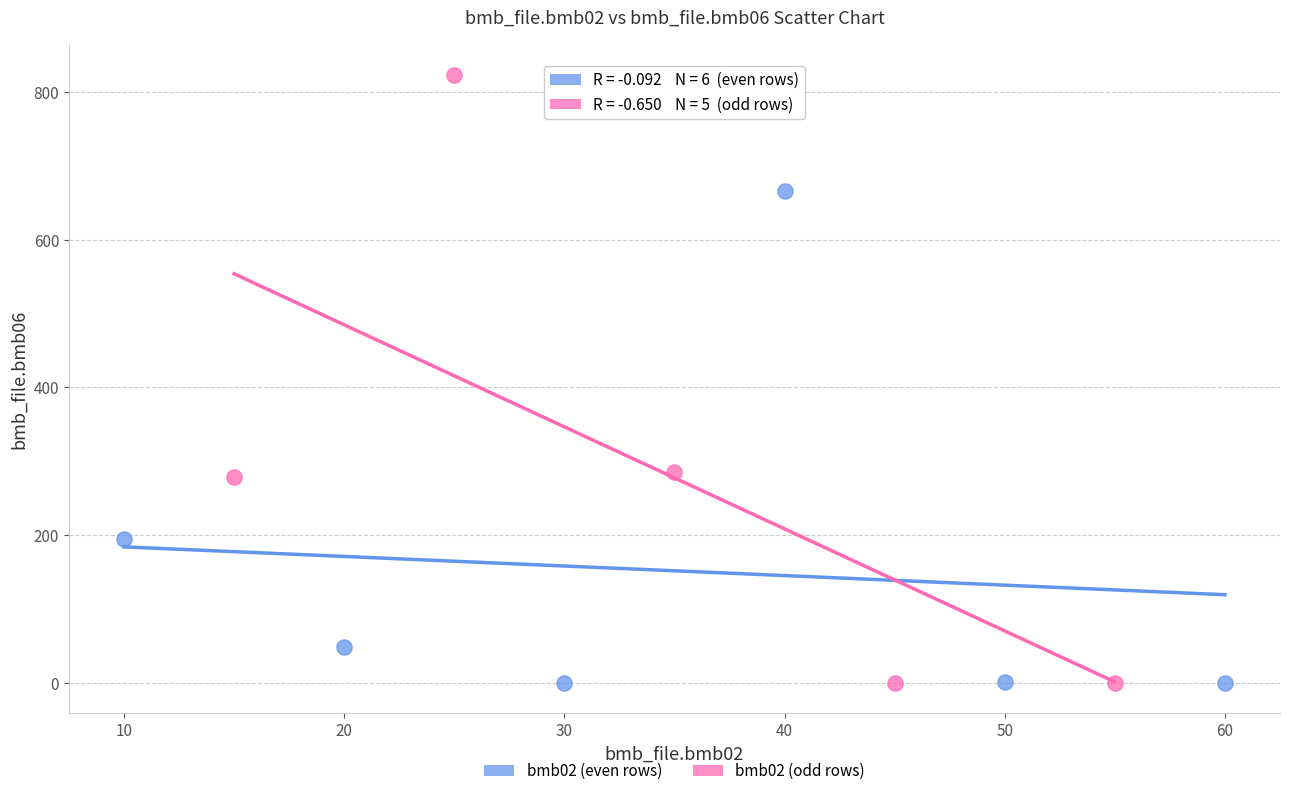

Which series reaches the maximum Y coordinate?

bmb02 (odd rows)